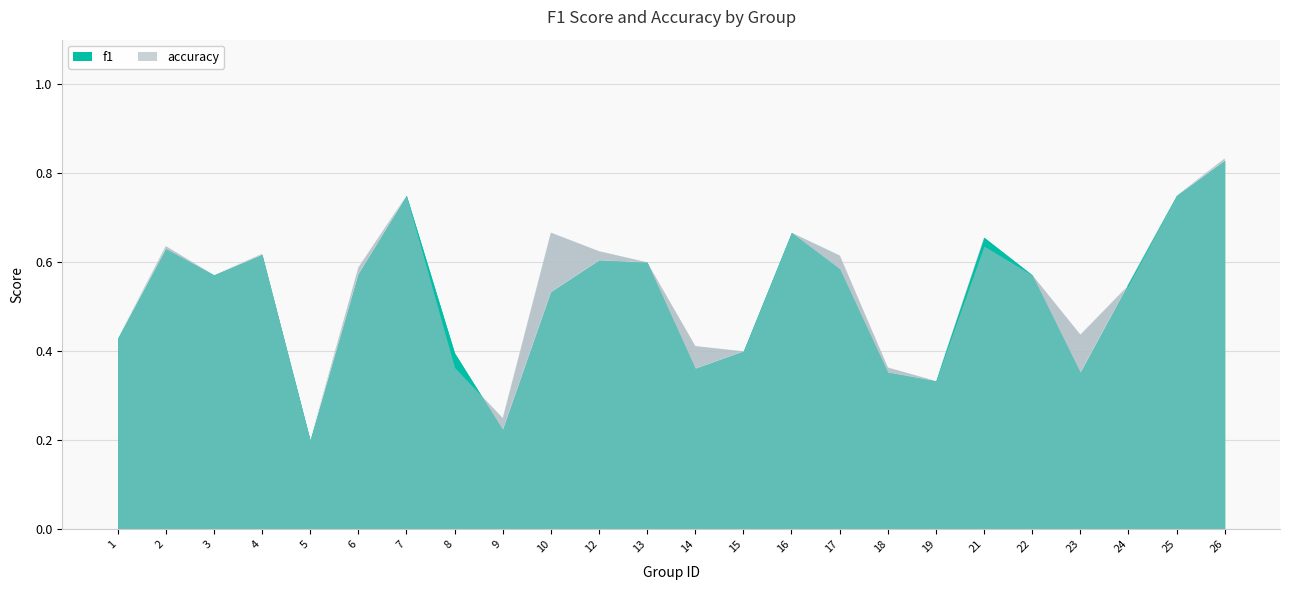

Is it true that f1 equals 0.6 at 22?

True